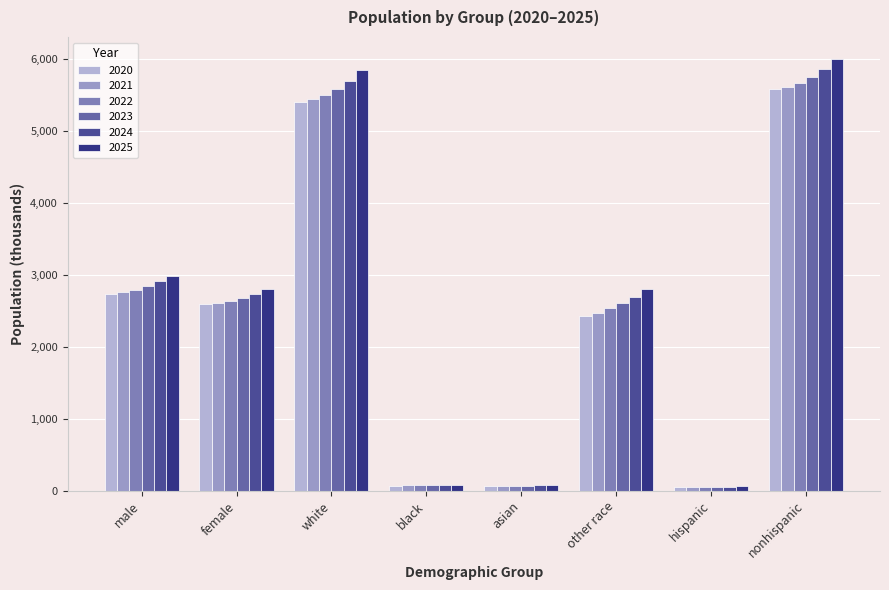

How many bars are there in total?

48